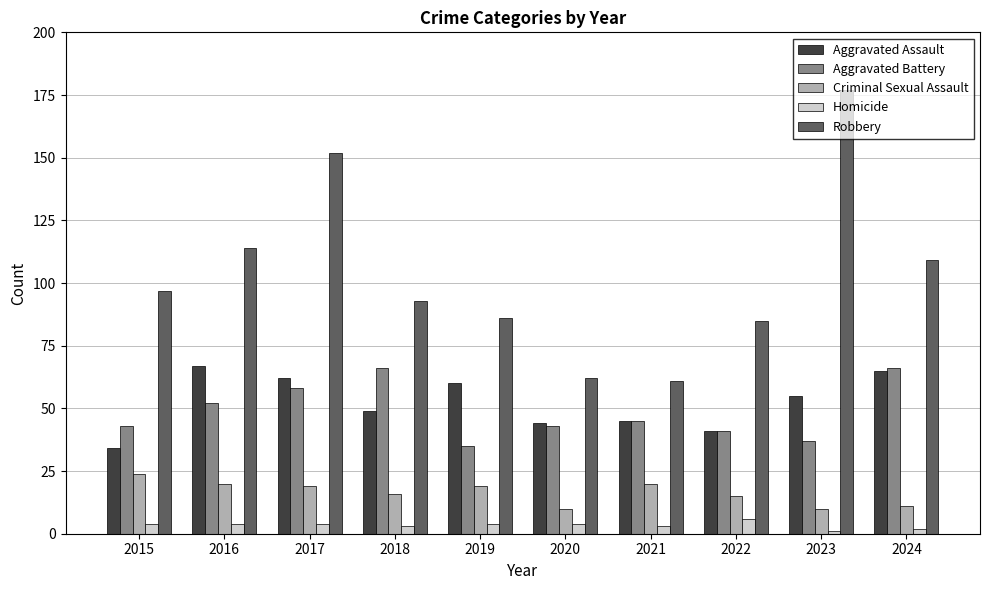

At which label does Aggravated Assault first exceed 55?

2016